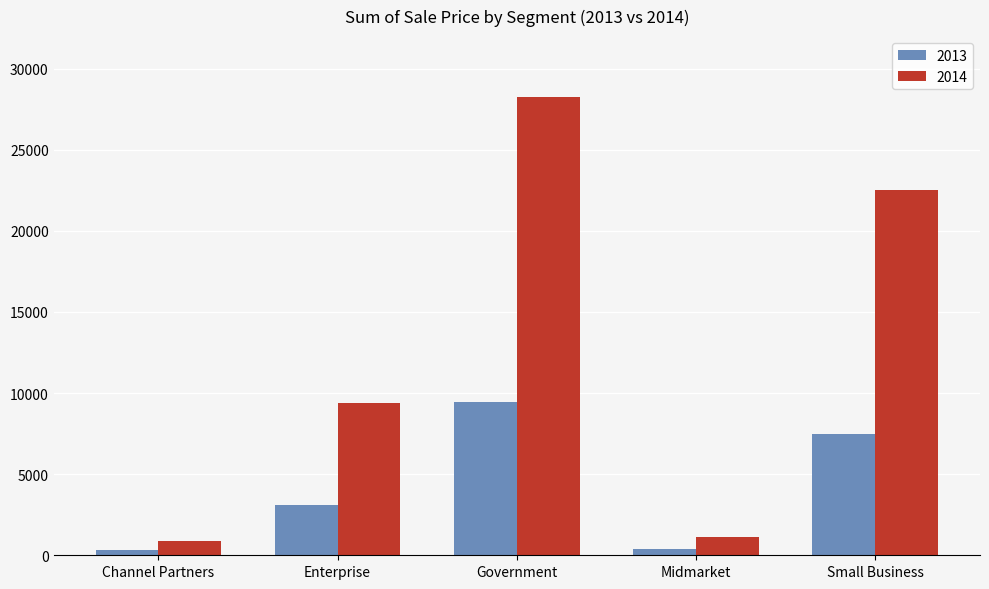

The value of 2013 at Channel Partners is 300. True or false?

True